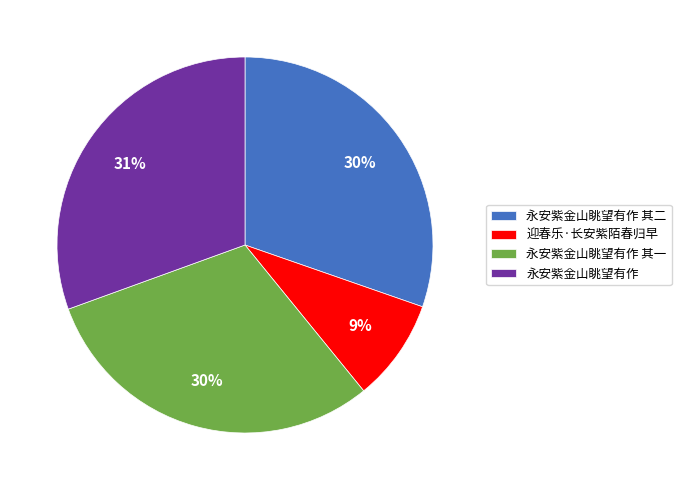

Which category has the smallest portion of the pie?

迎春乐·长安紫陌春归早